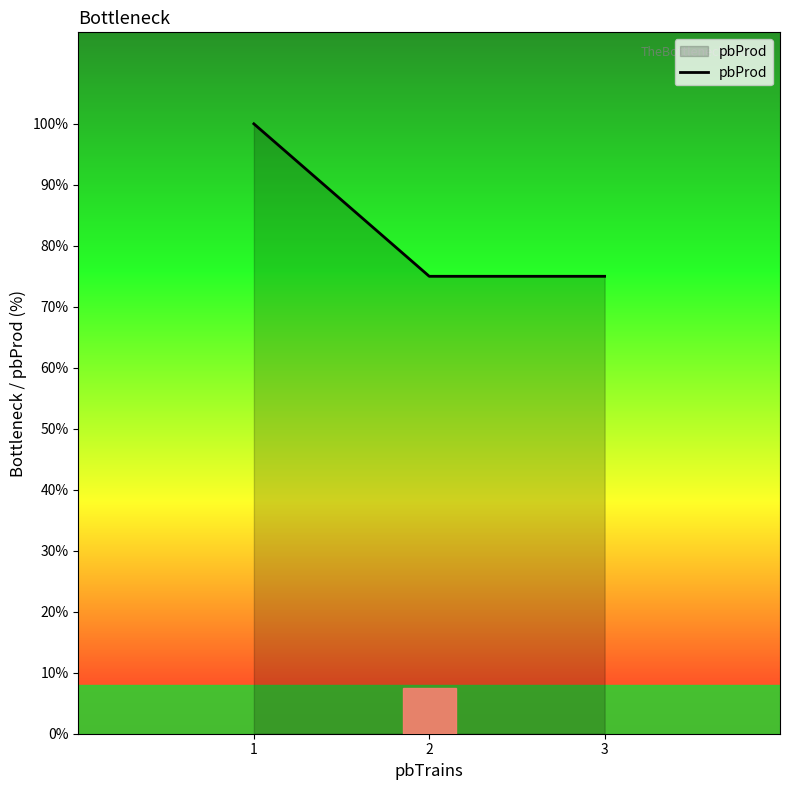

Is it true that the value at 1 is 151?

False